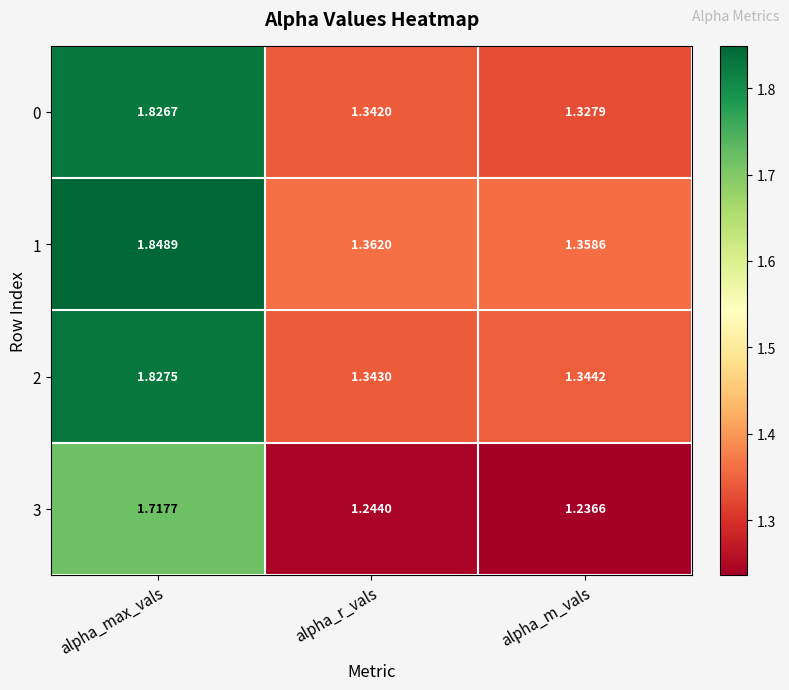

List the labels in order of 3 value, largest first.

alpha_max_vals, alpha_r_vals, alpha_m_vals